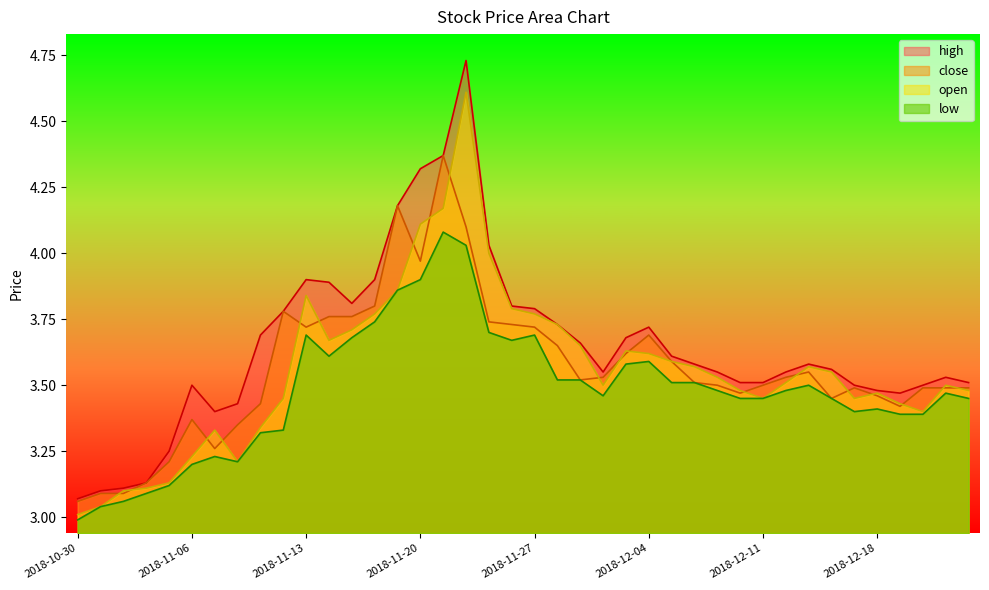

Which series has the largest total across all categories?

high